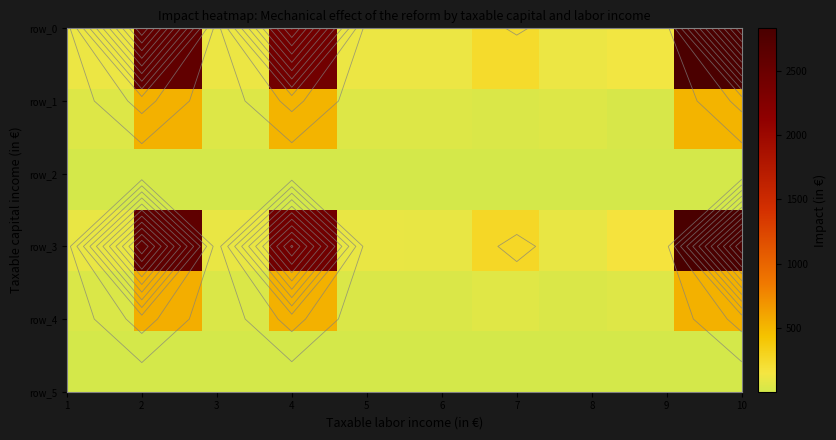

What is the greatest value displayed?

2835.3